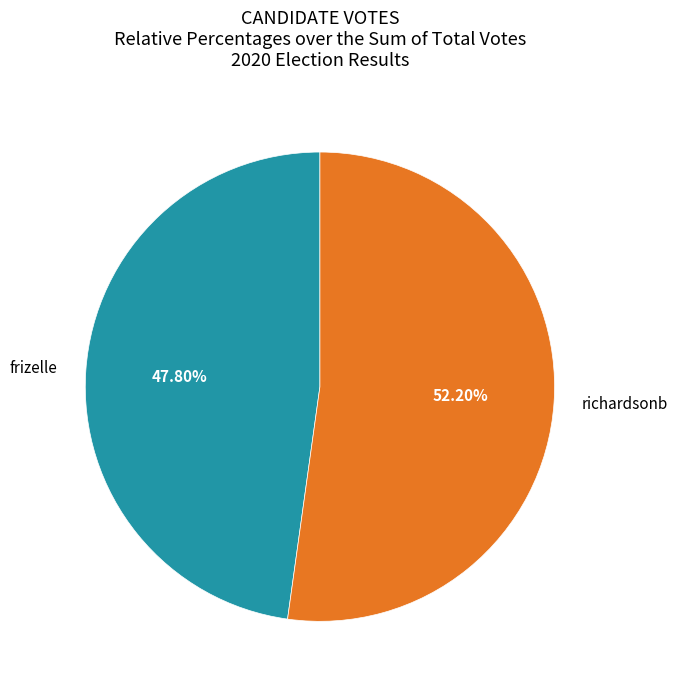

Which has a higher value, richardsonb or frizelle?

richardsonb